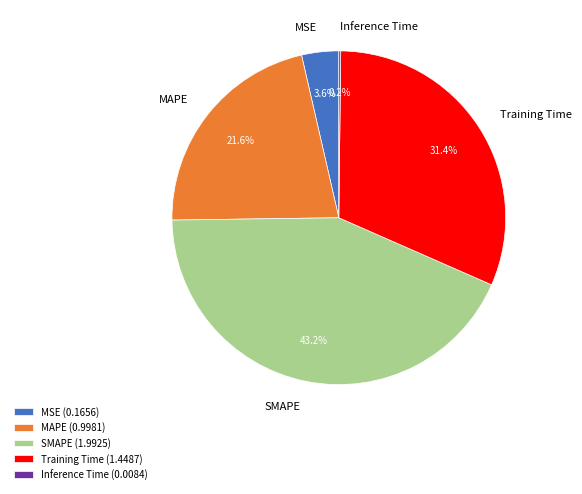

The MAPE slice represents 12% of the pie. True or false?

False